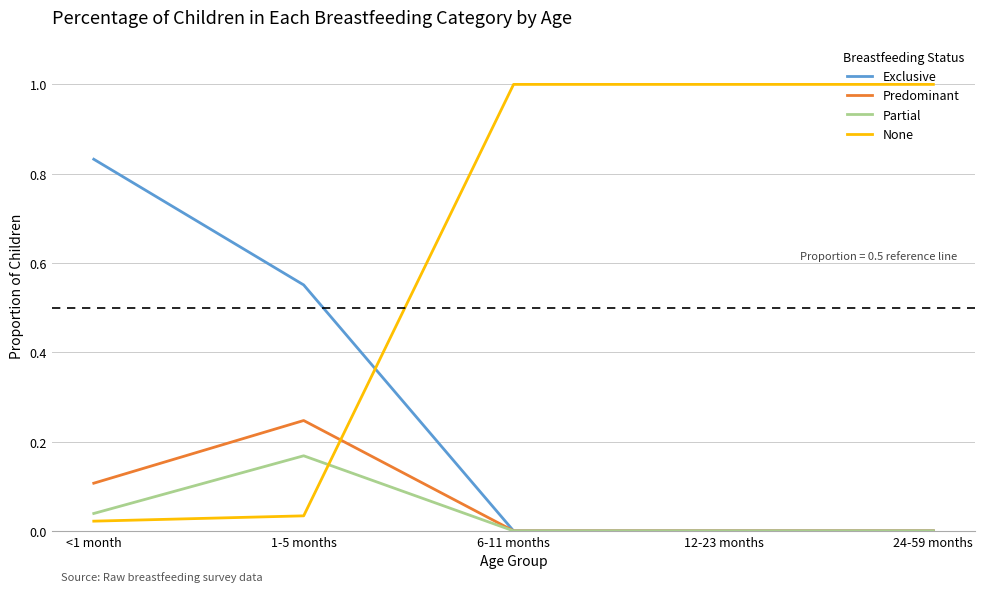

What are all the series names shown in the legend?

Exclusive, Predominant, Partial, None